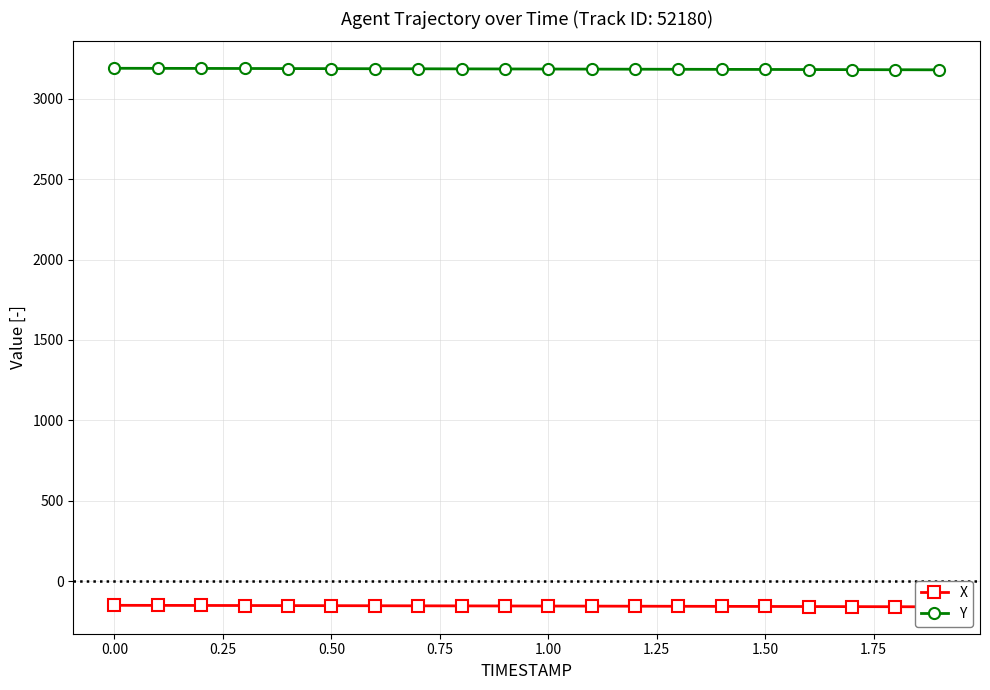

Rank the series by their maximum value, from highest to lowest.

Y, X